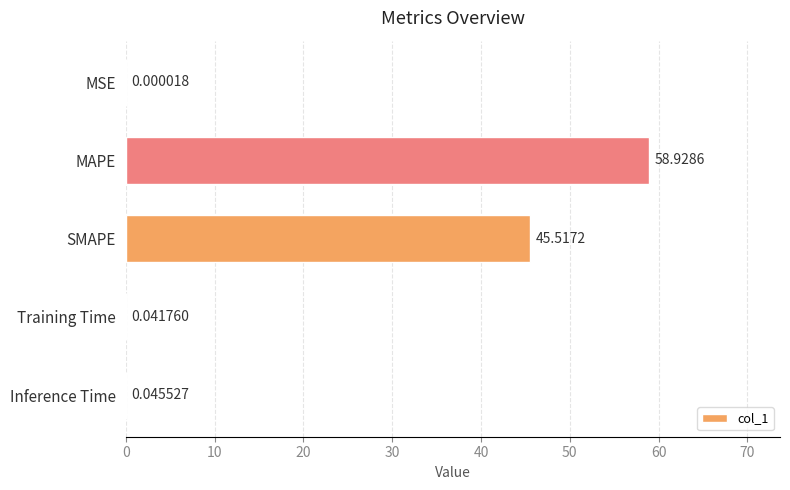

Between MAPE and SMAPE, which is larger?

MAPE